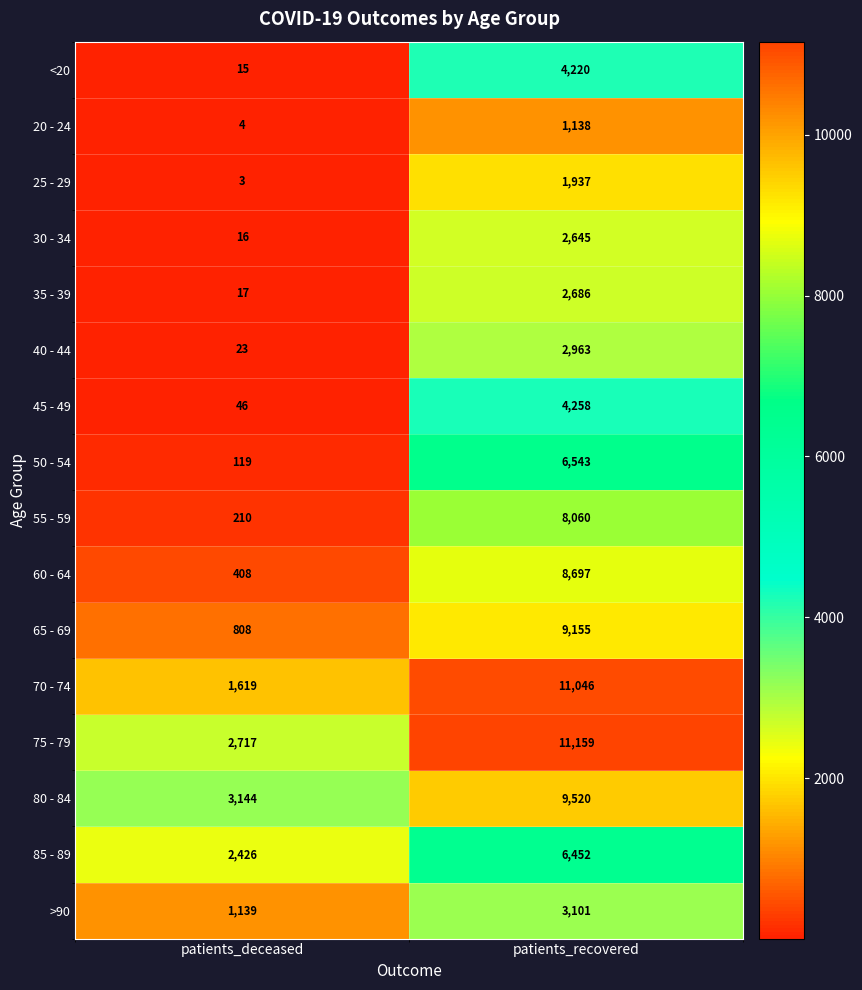

Which category has the lowest value in the 30 - 34 series?

patients_deceased